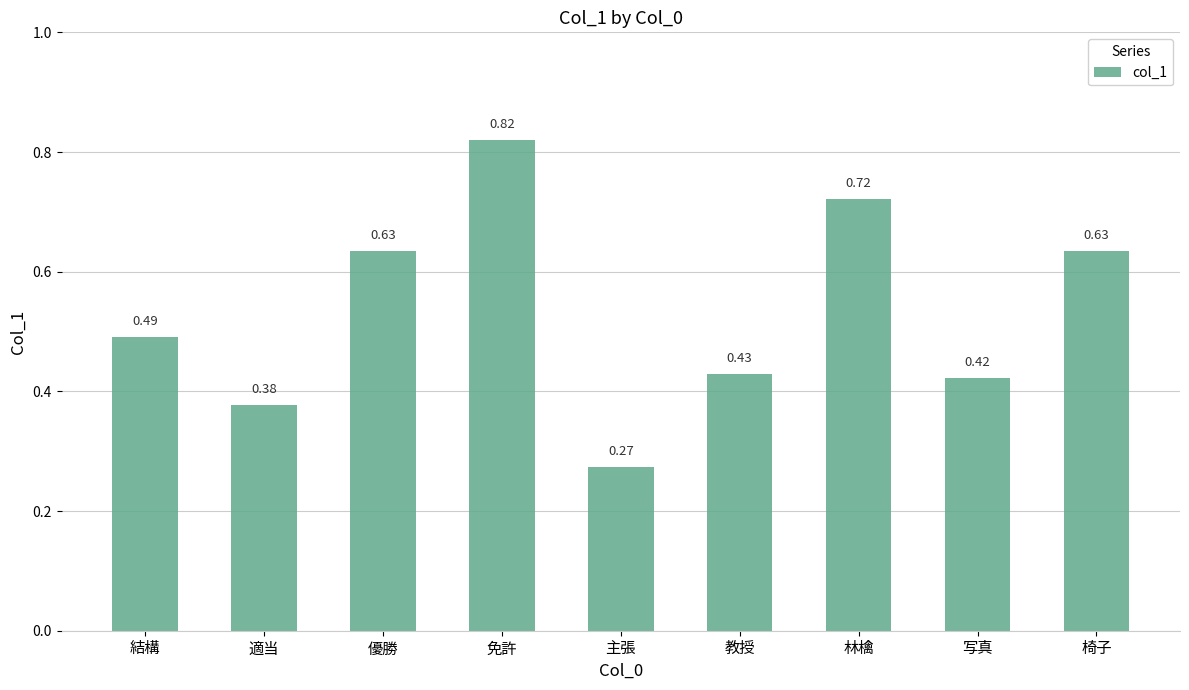

Where is the data nearest to the value 0?

主張